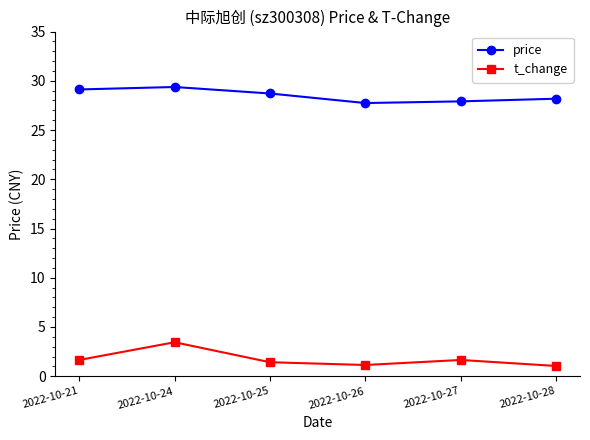

True or false: price has a value of 28.7 at 2022-10-25.

True